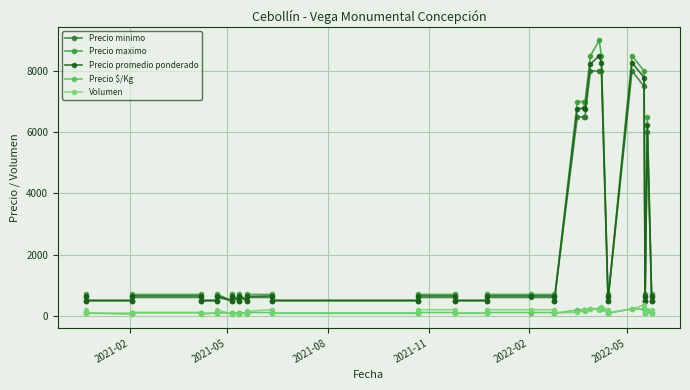

What is the label of the 40th point from the right?

2021-02